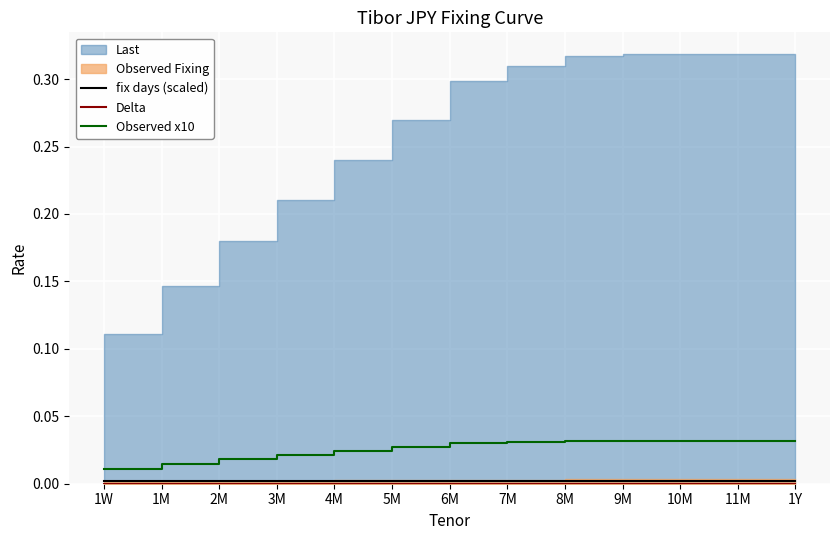

True or false: fix days (scaled) and Observed x10 intersect in this chart.

False